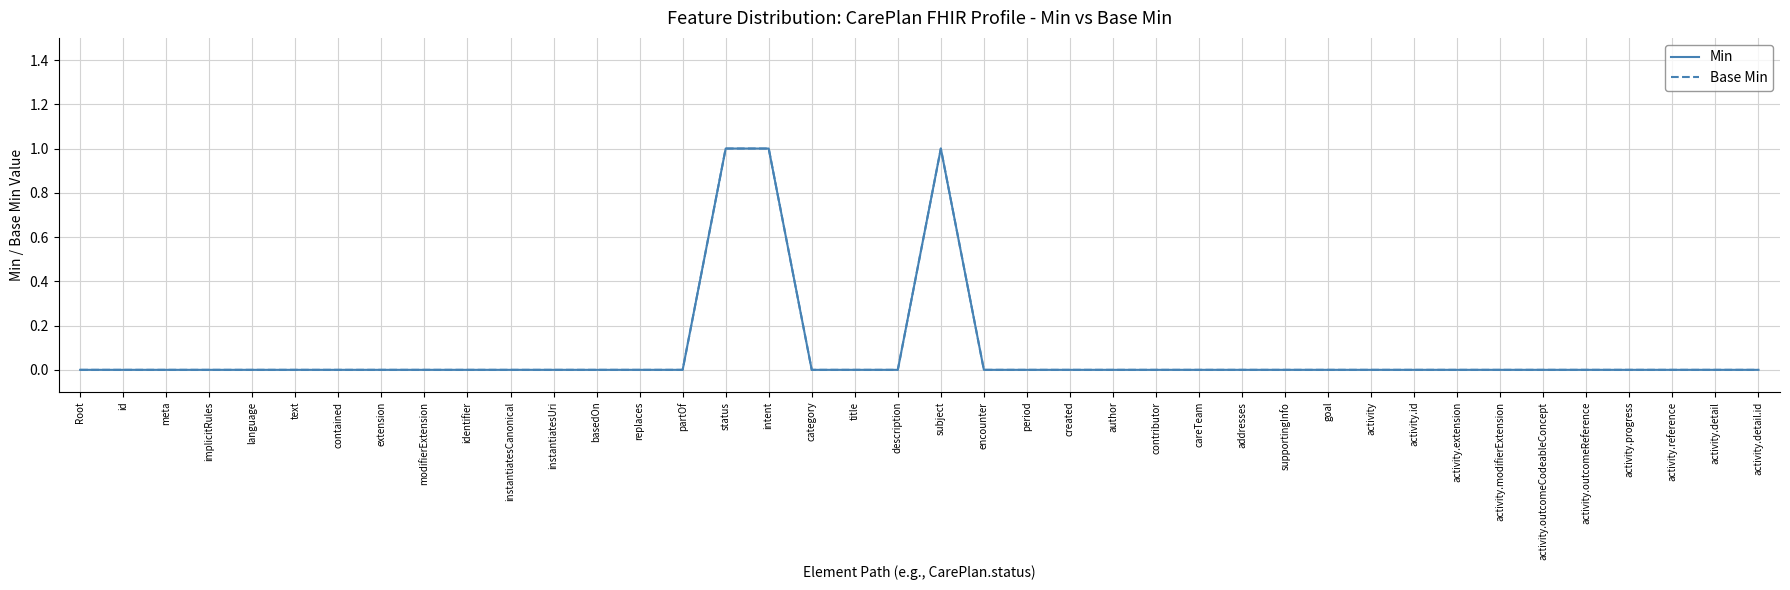

Does the chart have visible grid lines?

Yes